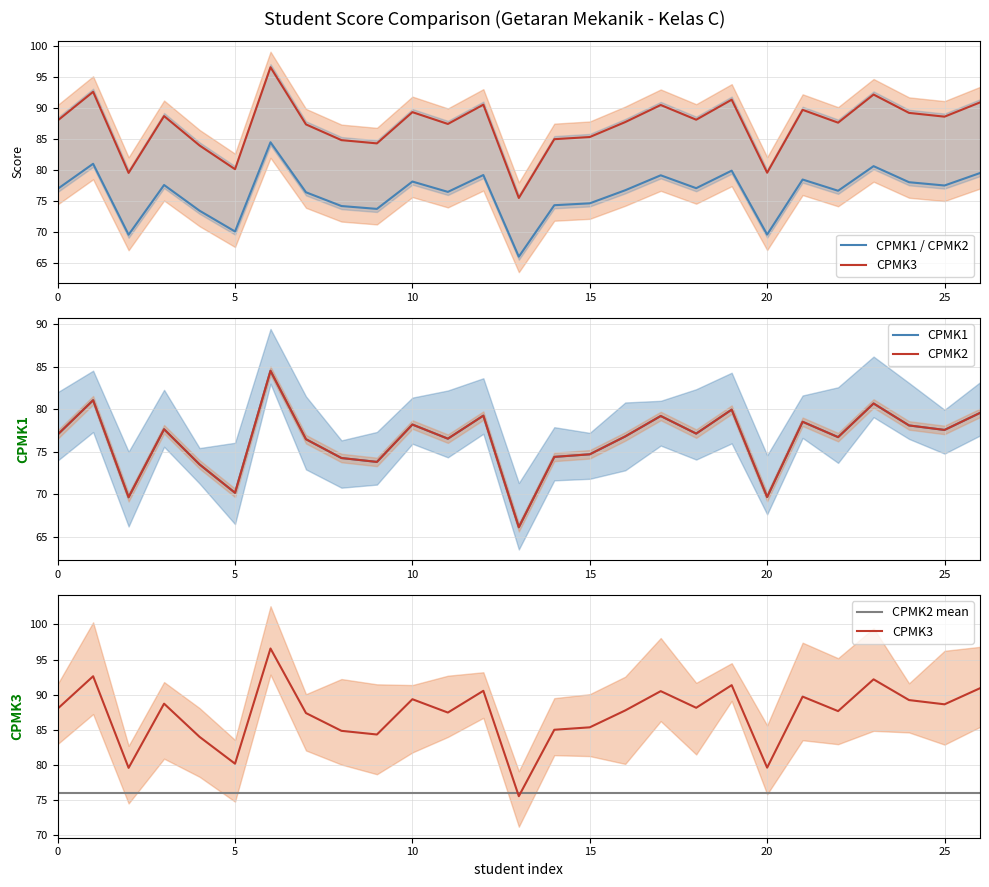

How many interior local peaks does the CPMK3 series have?

9